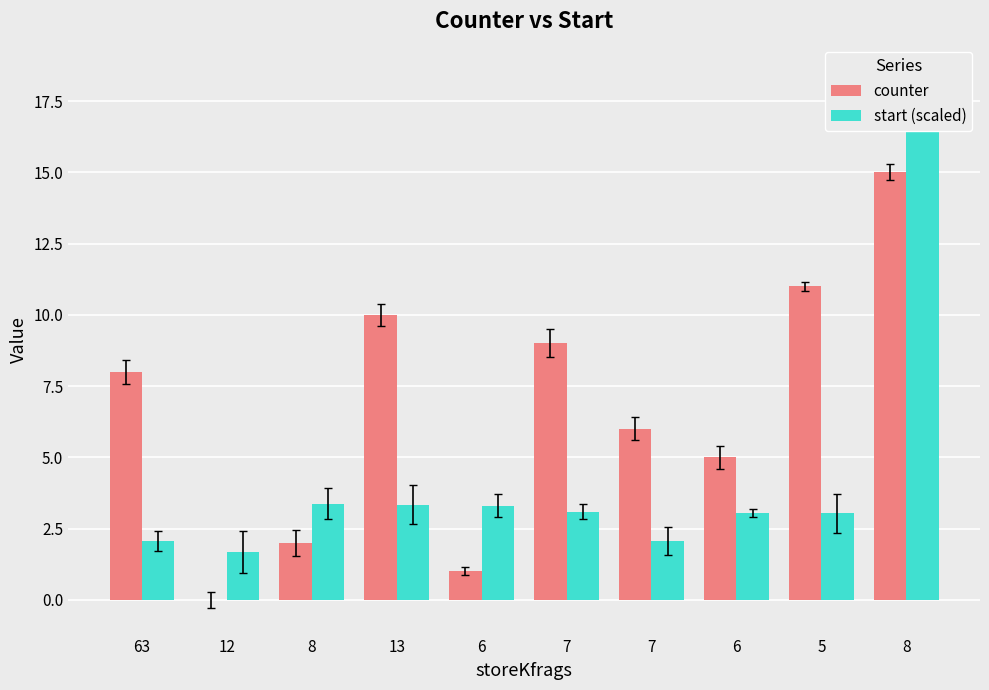

Which series has the largest range (max minus min)?

start (scaled)